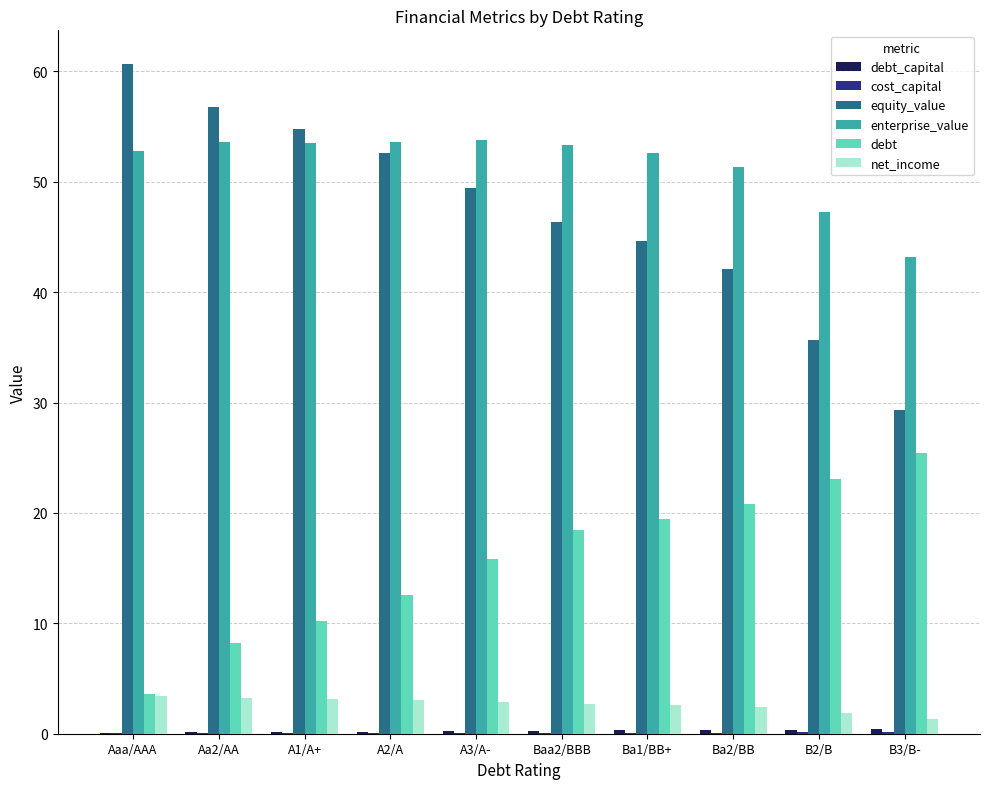

Which series has the largest total across all categories?

enterprise_value